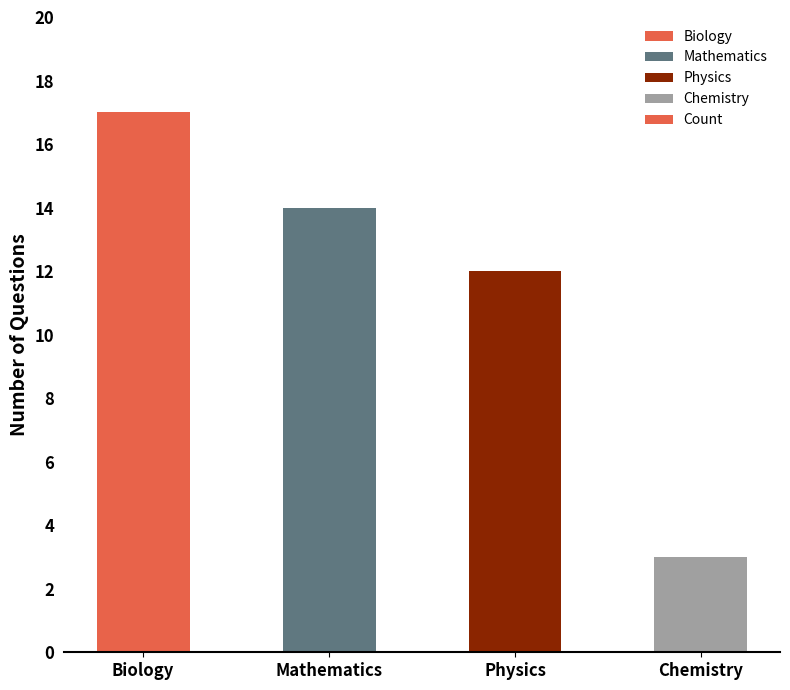

How many values are below 14?

2